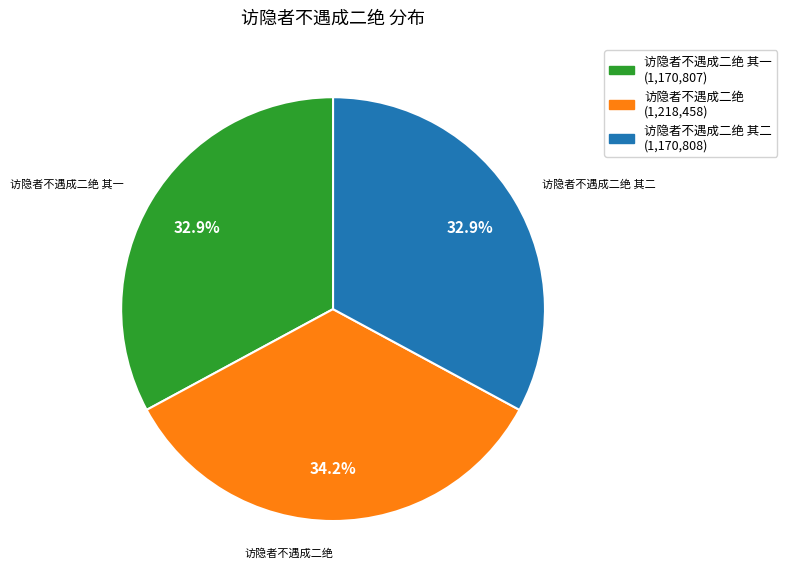

Does any single category account for the majority?

No